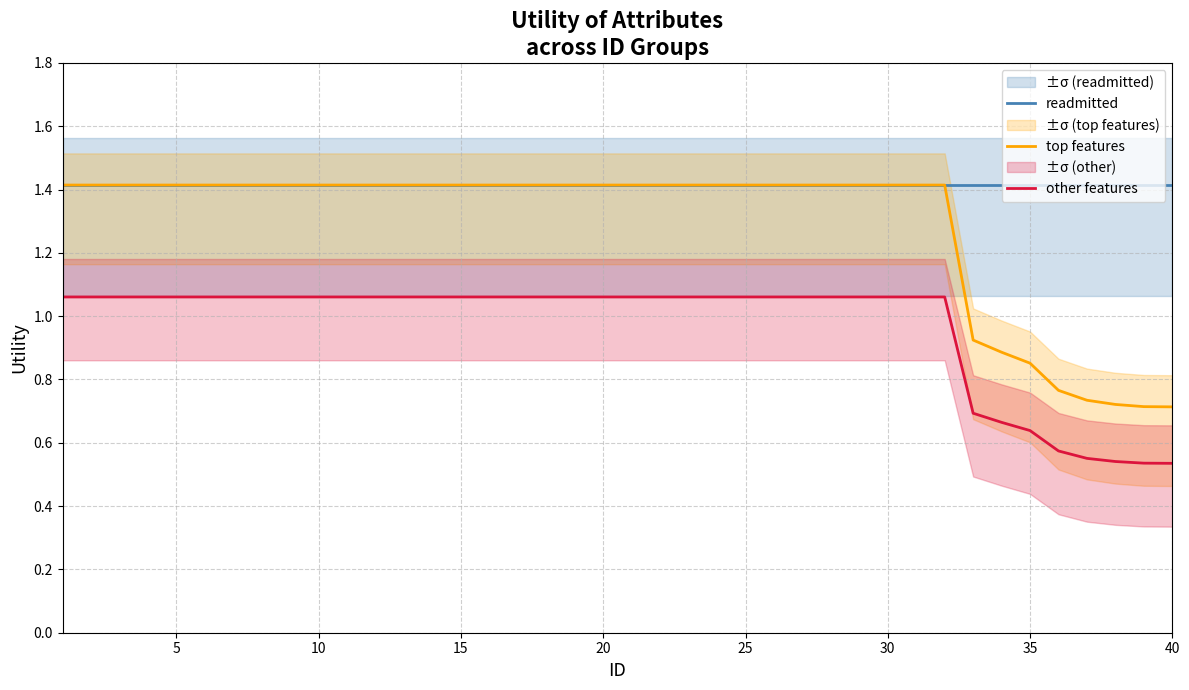

What is the highest value of the readmitted series?

1.4